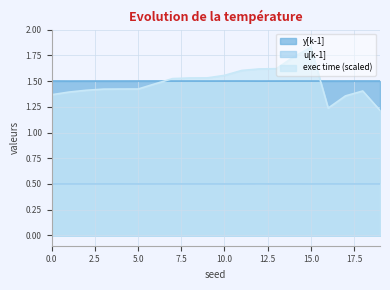

True or false: exec time (scaled) and u[k-1] intersect in this chart.

False